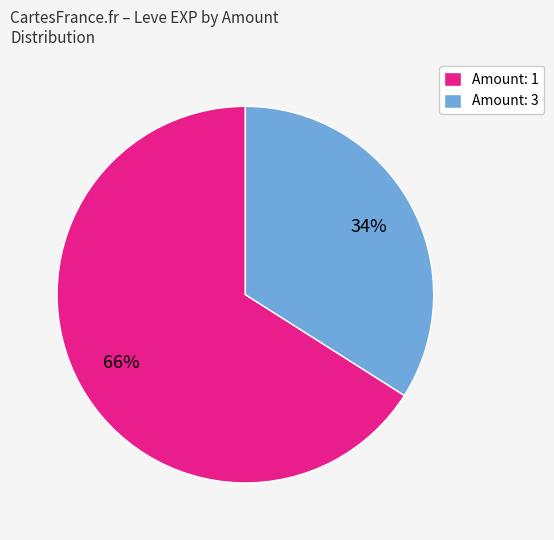

Which has a higher value, Amount: 1 or Amount: 3?

Amount: 1